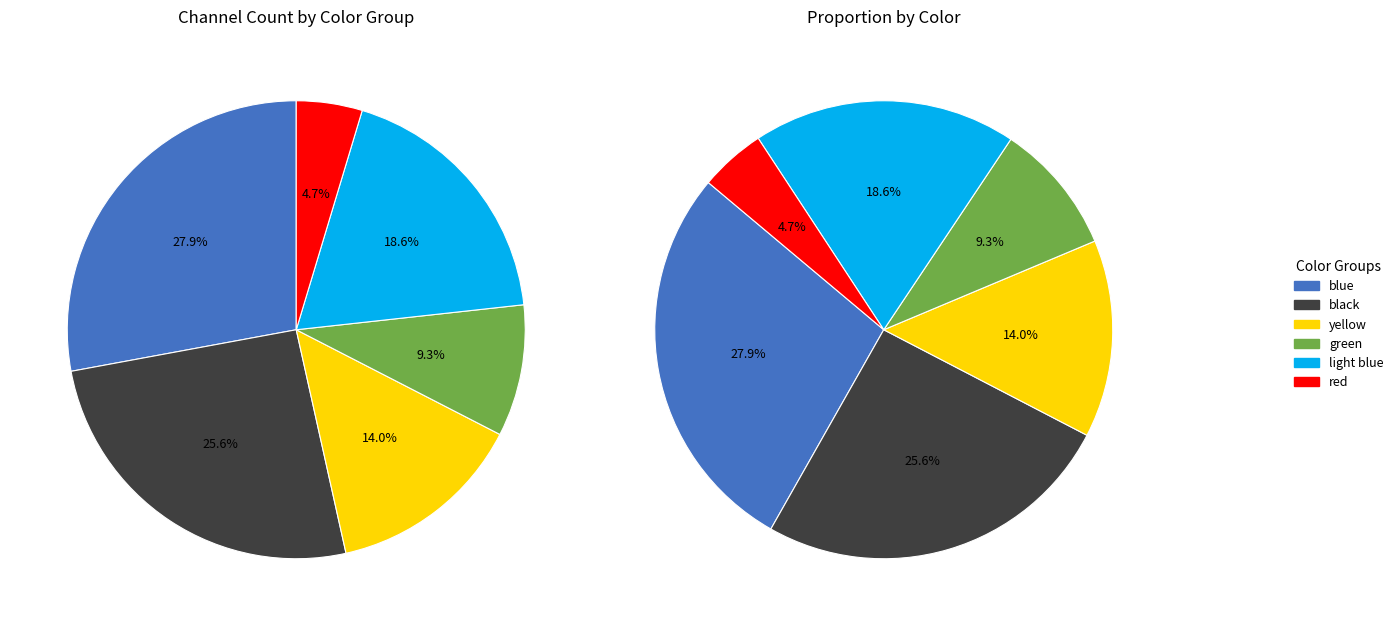

Which has a higher value, blue or light blue?

blue